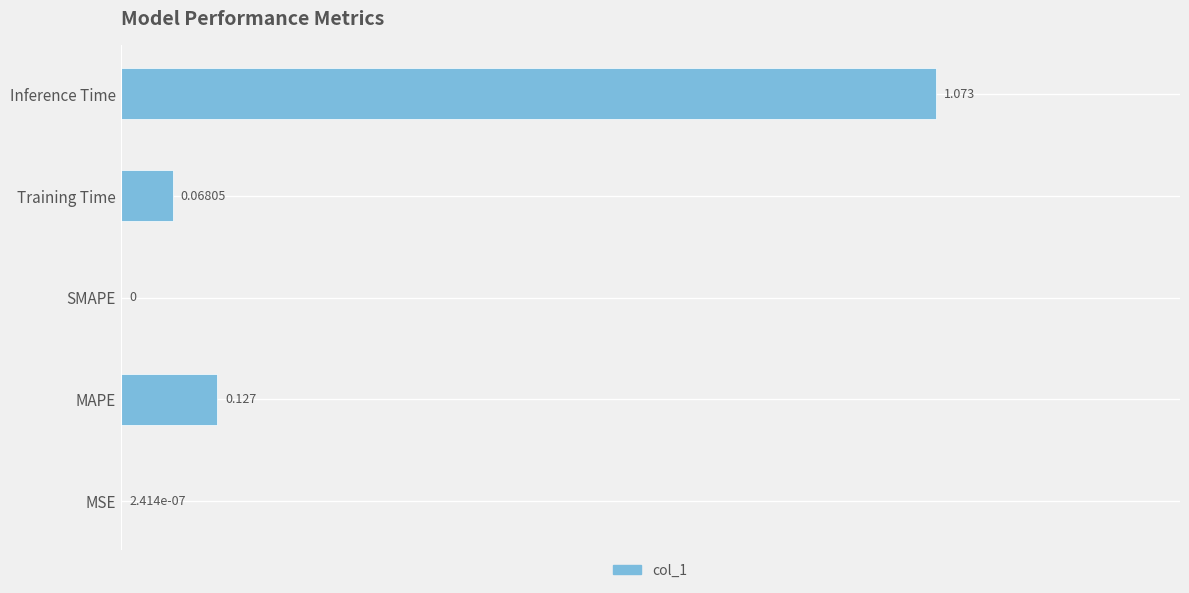

Which category has the highest value across all series?

Inference Time